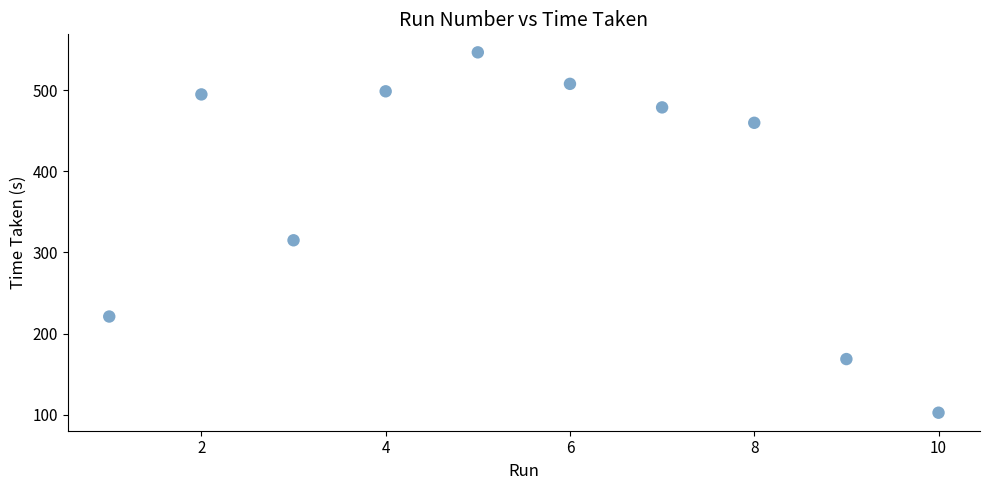

What is the average X value?

5.5